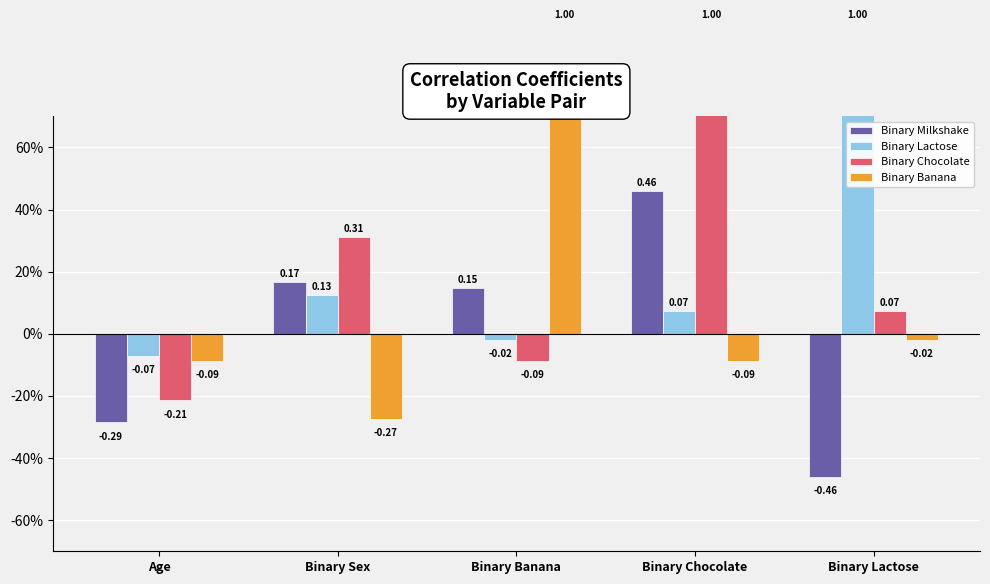

How many negative values does the Binary Chocolate series have?

2